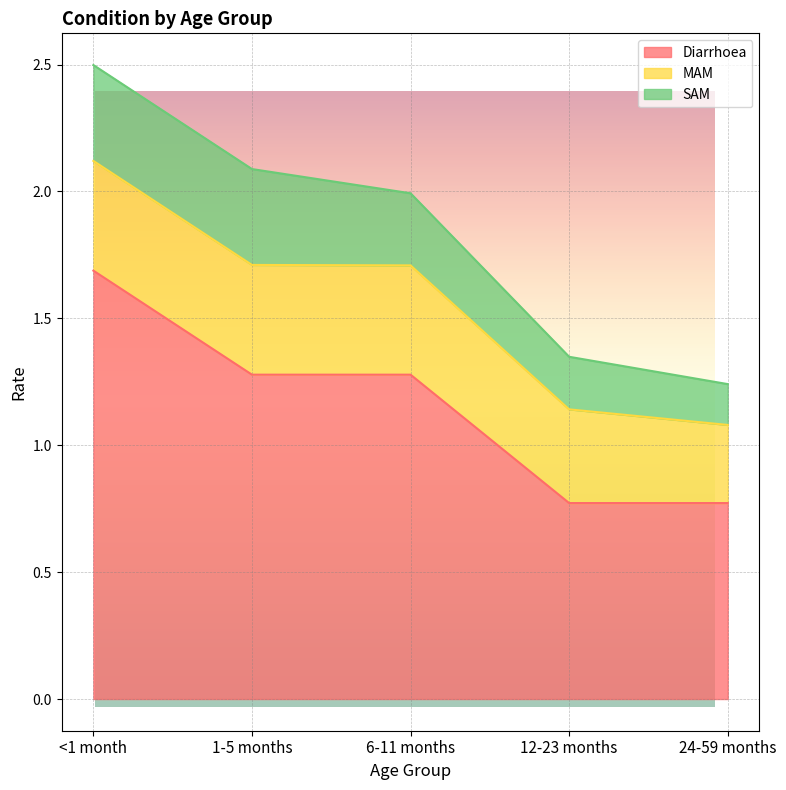

What is the label of the 3rd point from the right?

6-11 months